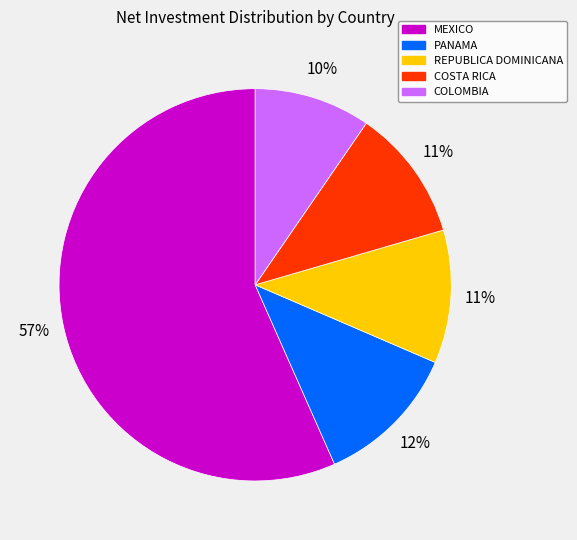

Is the sum of COLOMBIA and PANAMA greater than half?

No